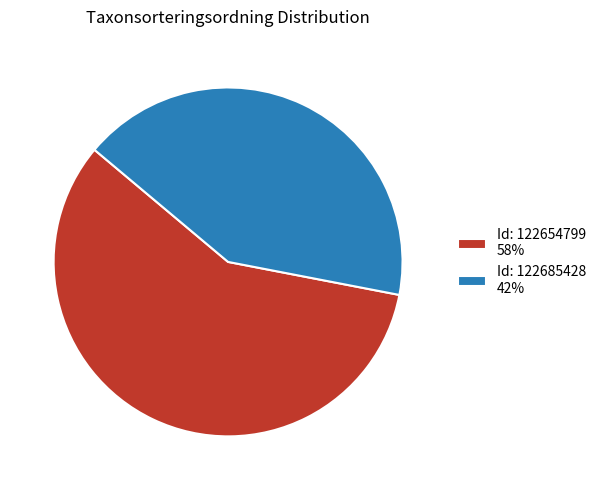

Which category has the biggest portion of the pie?

Id: 122654799 58%